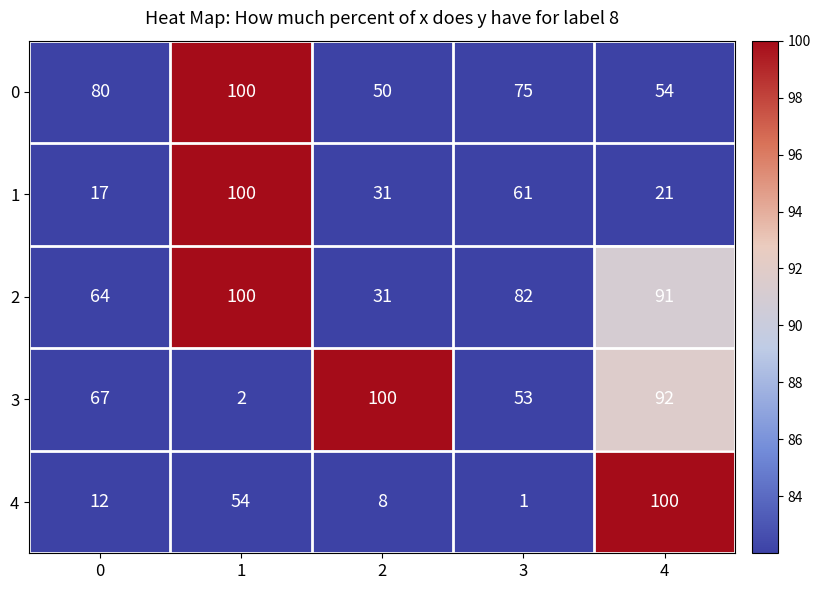

Is it true that 4 equals 1 at 3?

True